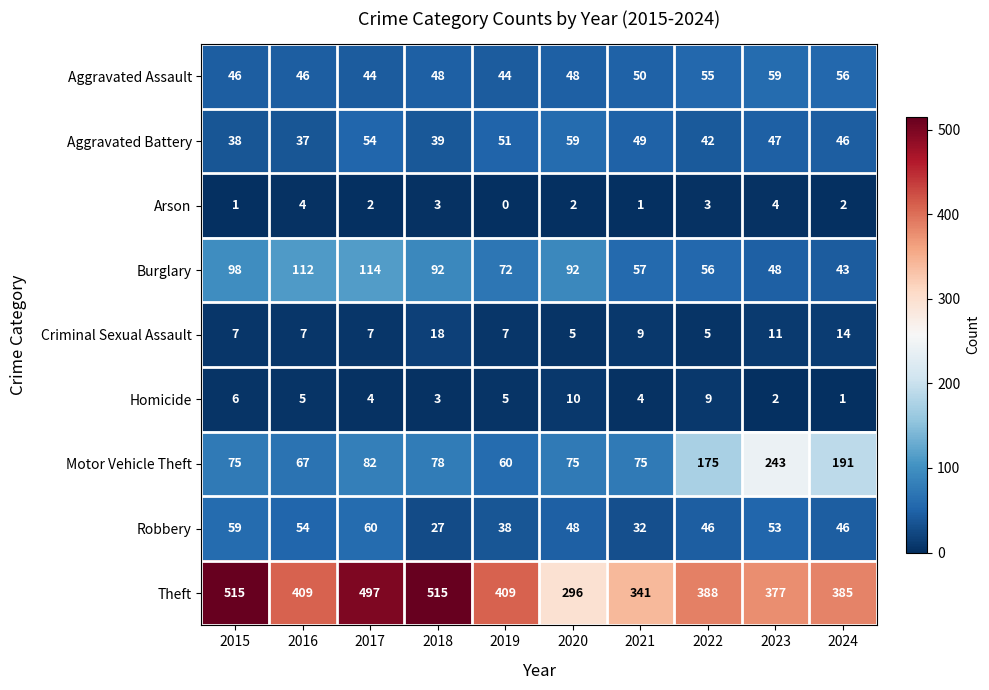

What is the difference between the maximum and second lowest values in the Robbery series?

28